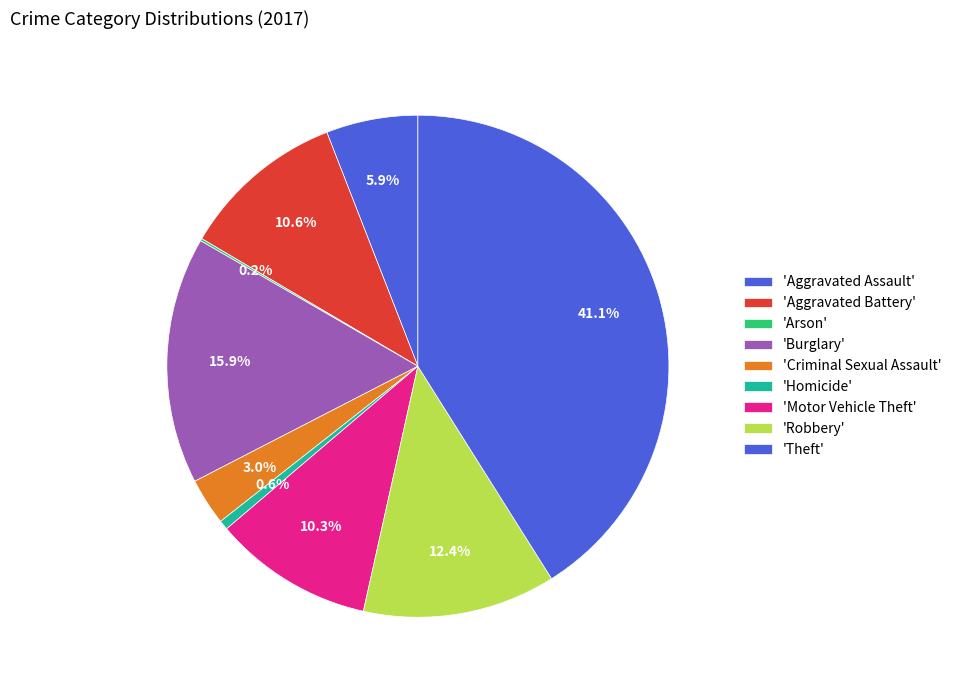

How many segments does this pie chart have?

9